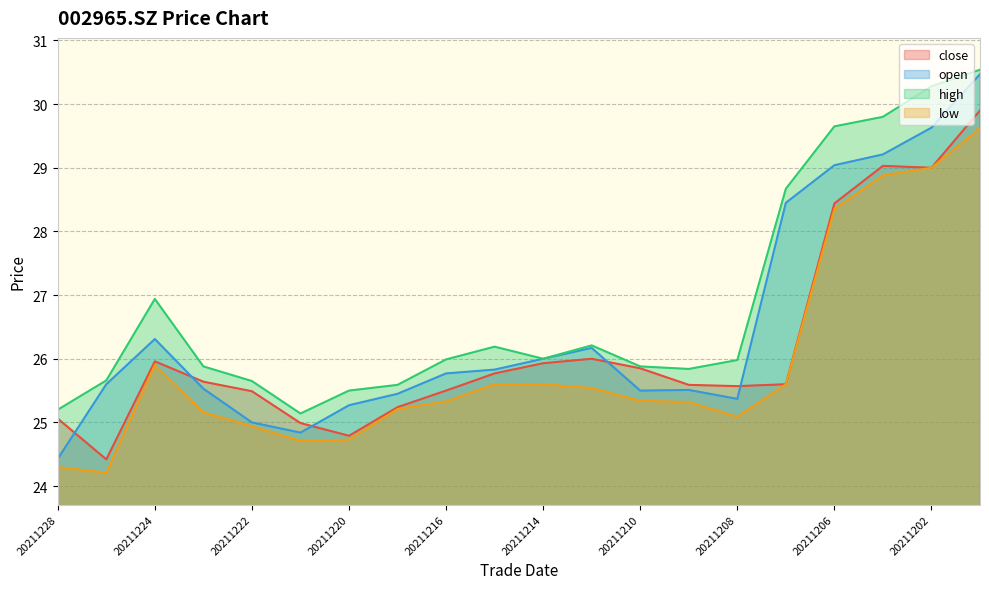

What is the difference between the maximum and second lowest values in the low series?

5.3